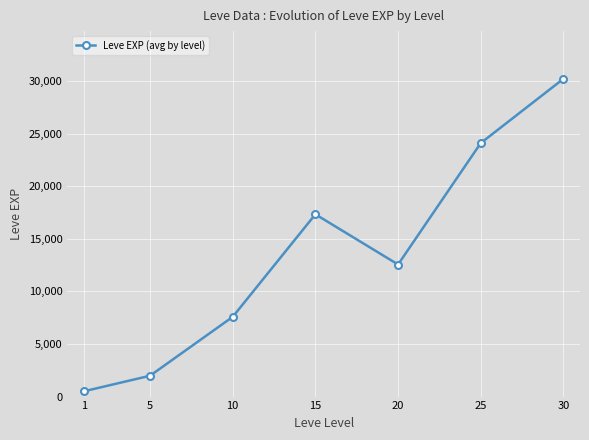

At which category does the chart reach its peak across all series?

30